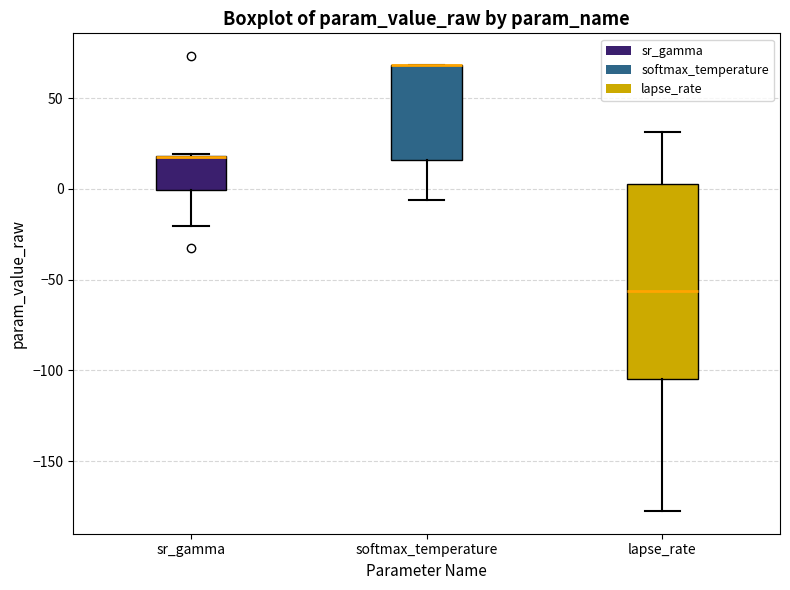

Comparing the boxes themselves (not the whiskers), which one is the tallest?

lapse_rate